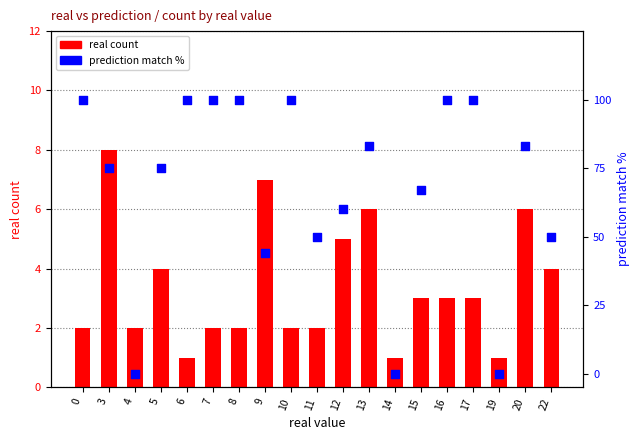

What are all the series names shown in the legend?

real count, prediction match %